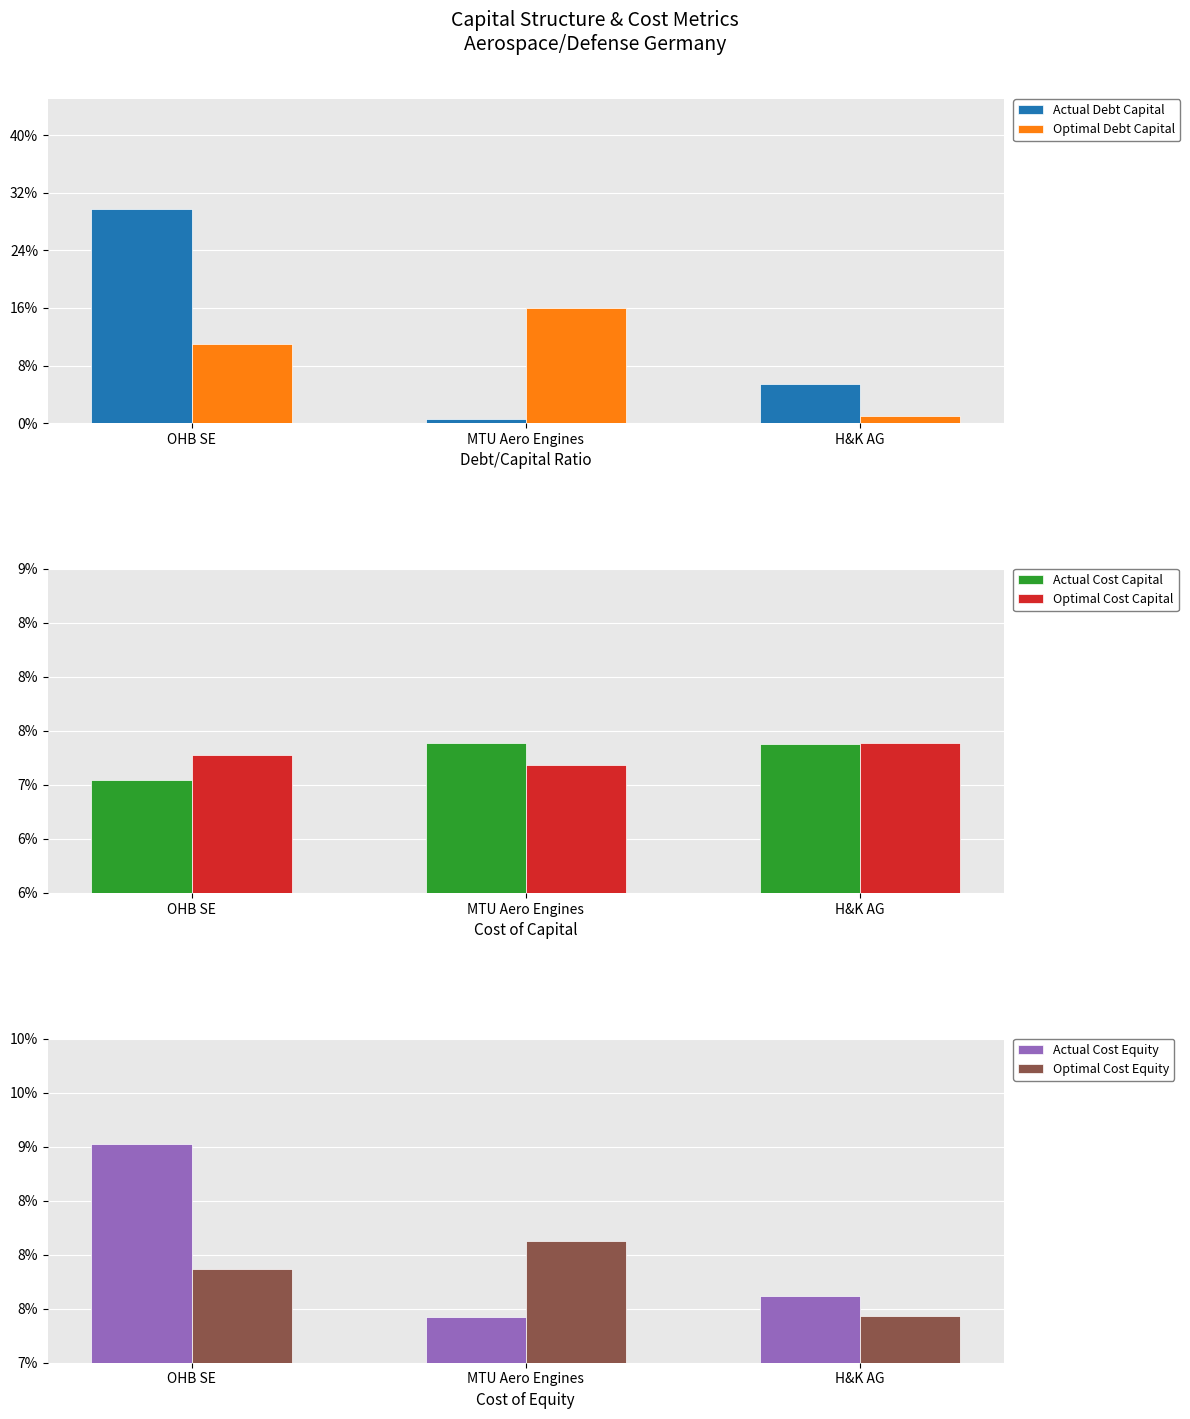

What are all the series names shown in the legend?

Actual Debt Capital, Optimal Debt Capital, Actual Cost Capital, Optimal Cost Capital, Actual Cost Equity, Optimal Cost Equity